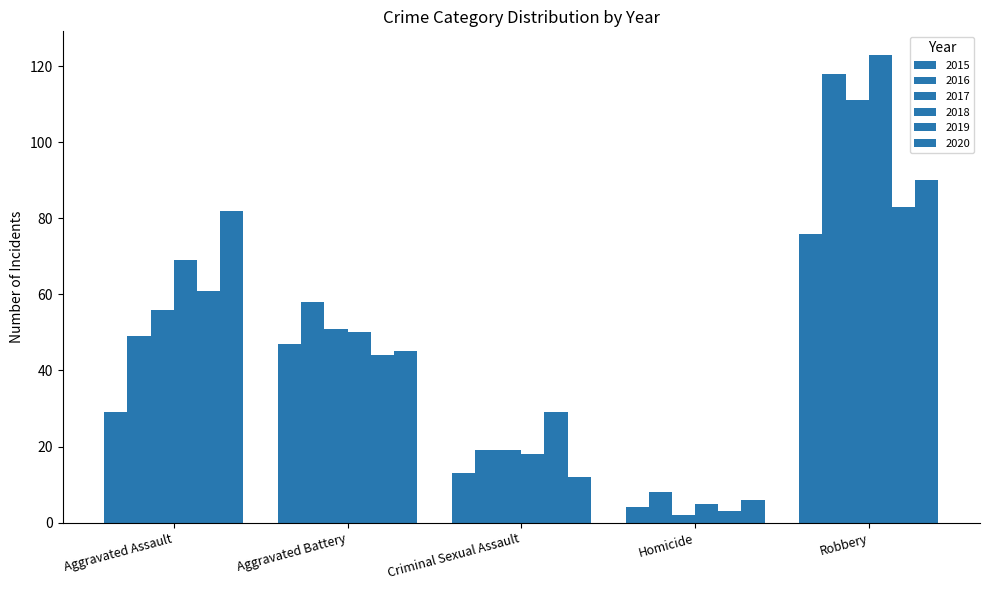

Does the chart contain any negative values?

No